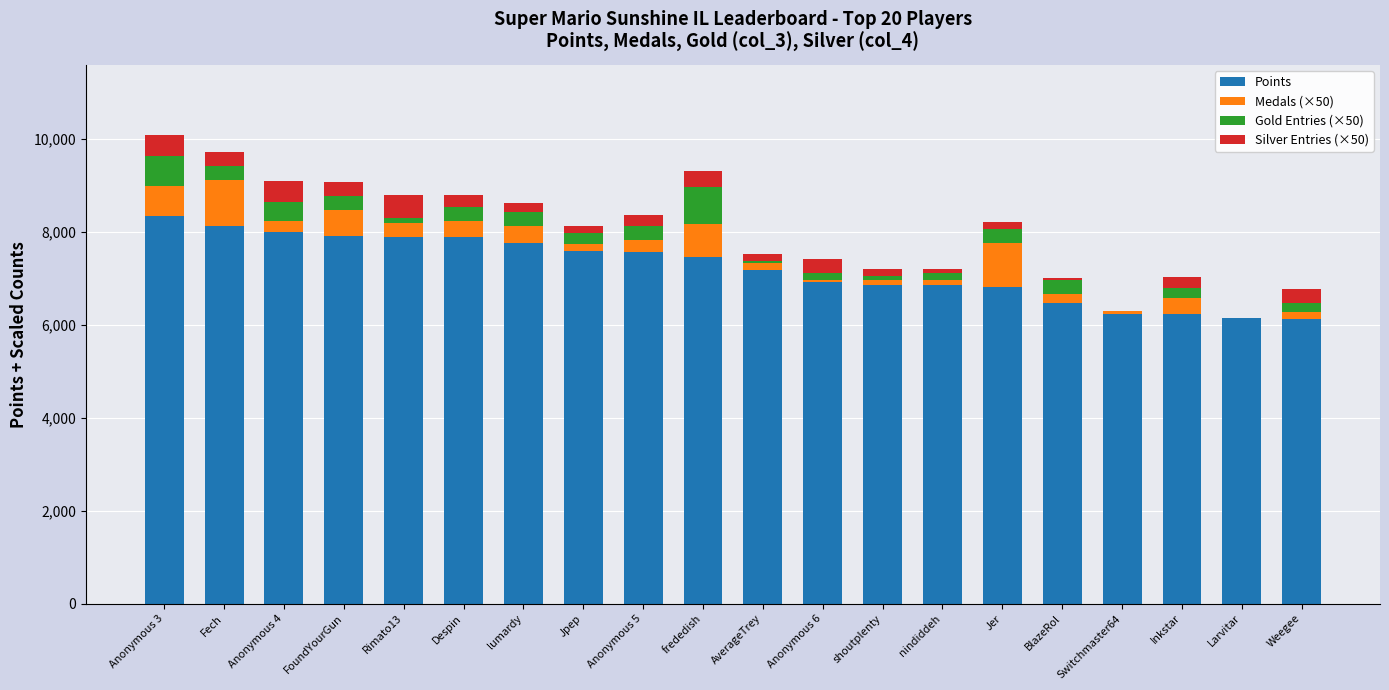

The value of Points at BlazeRol is 6459. True or false?

True